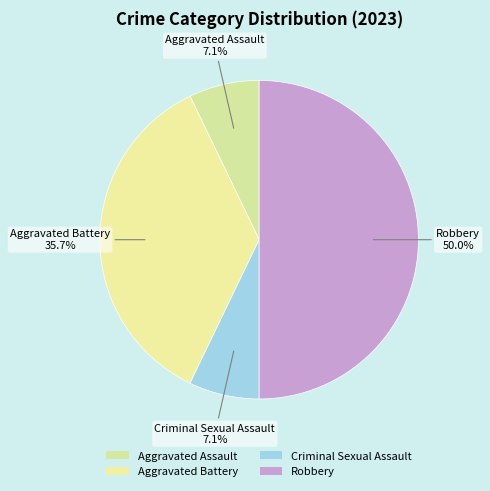

True or false: Criminal Sexual Assault accounts for 7% of the total.

True